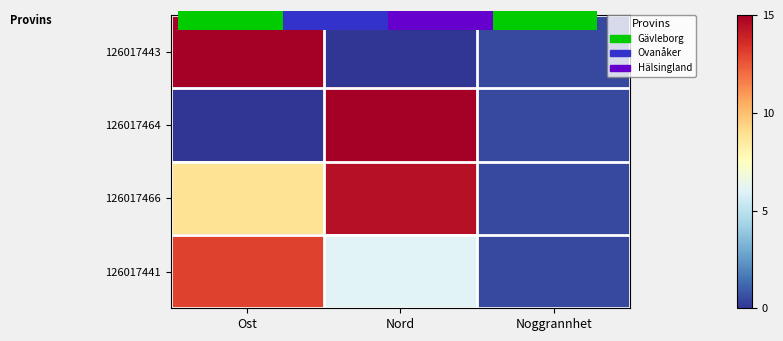

Where is 126017466 nearest to the value 7?

Ost